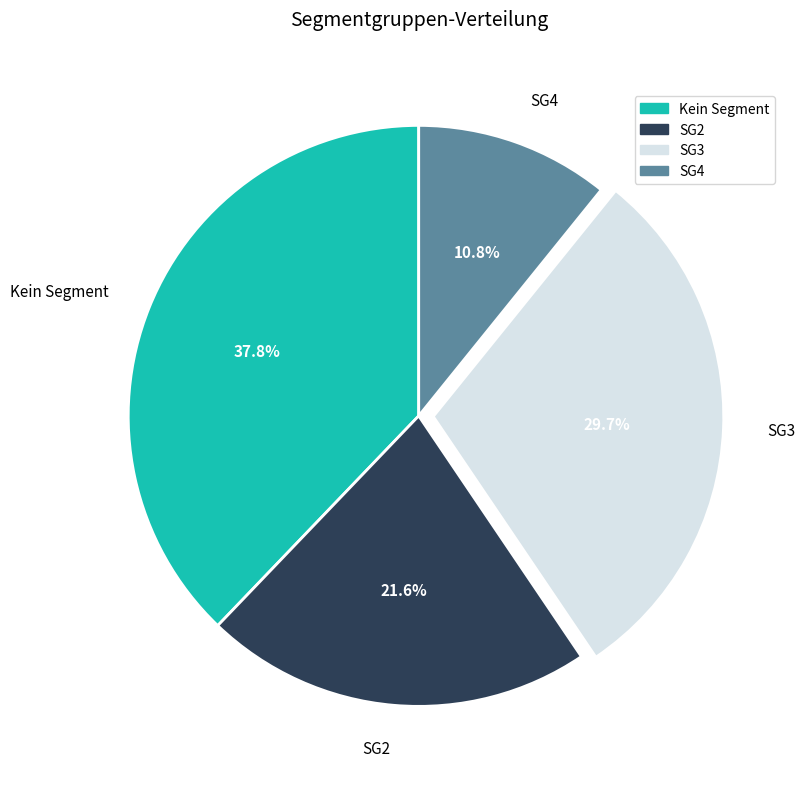

Which has a higher value, SG2 or SG3?

SG3